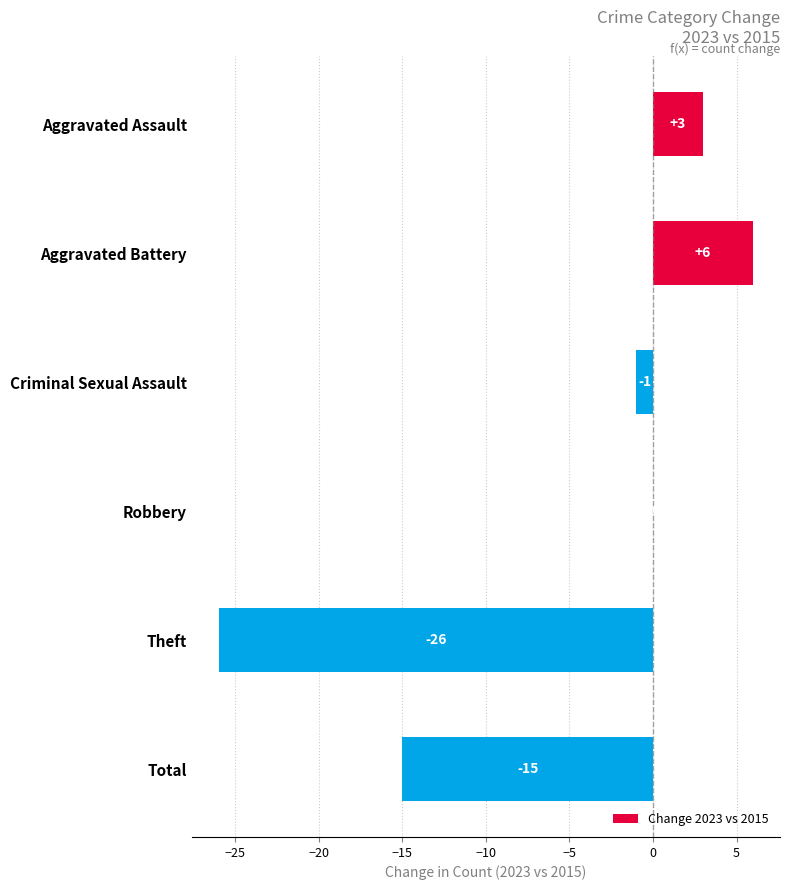

Which label corresponds to the largest value in the chart?

Aggravated Battery